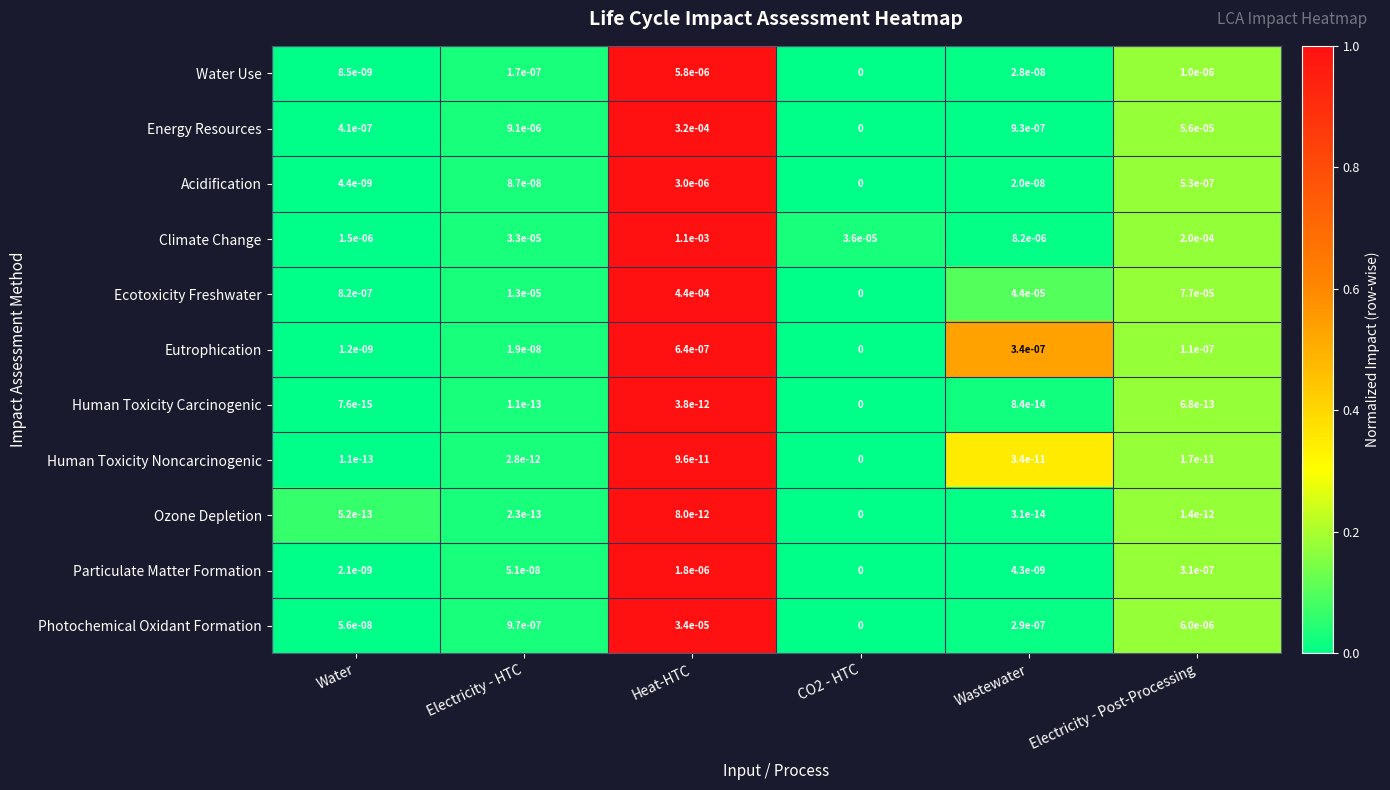

Is it true that Water Use equals 0.0 at Heat-HTC?

True